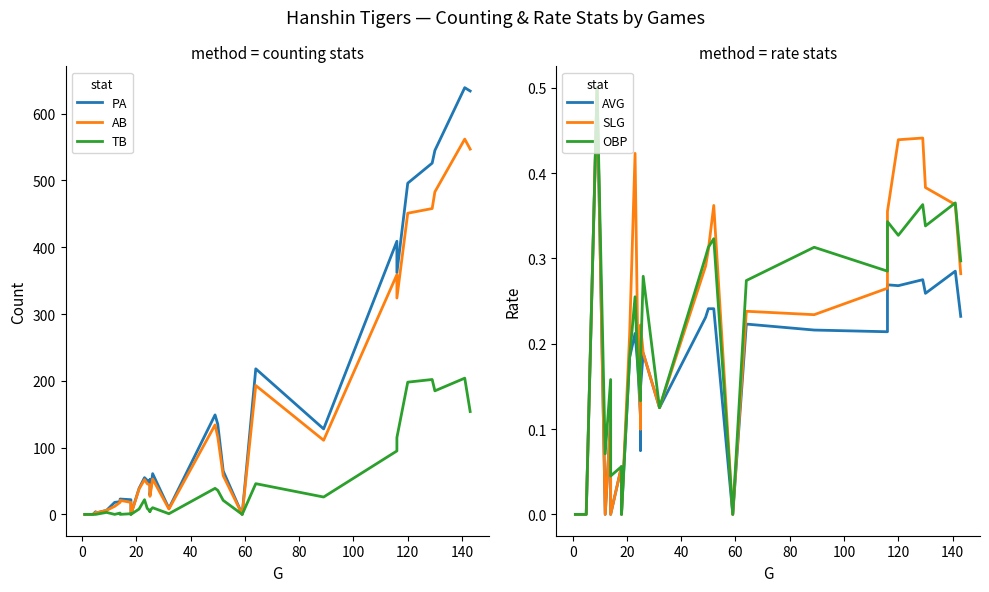

What are all the series names shown in the legend?

PA, AB, TB, AVG, SLG, OBP